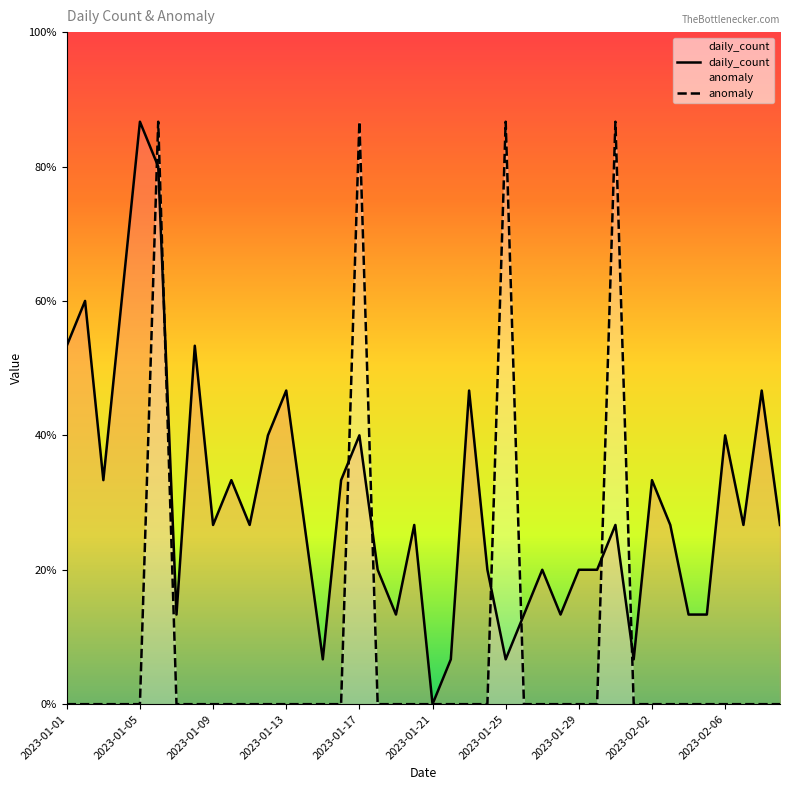

Rank the series by their average value, from lowest to highest.

anomaly, daily_count